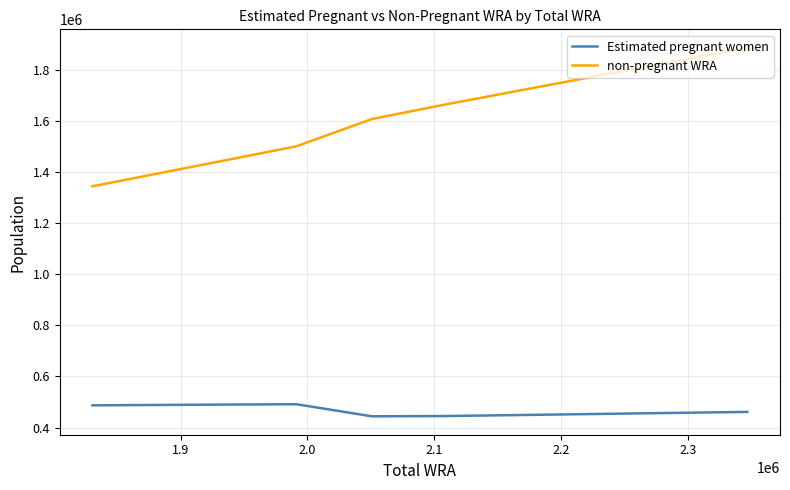

What is the difference between the maximum and minimum values in the Estimated pregnant women series?

47180.3